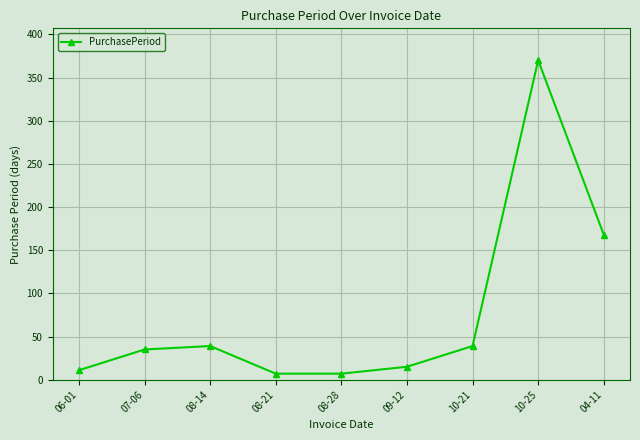

How many points are higher than both their immediate neighbors (excluding endpoints)?

2